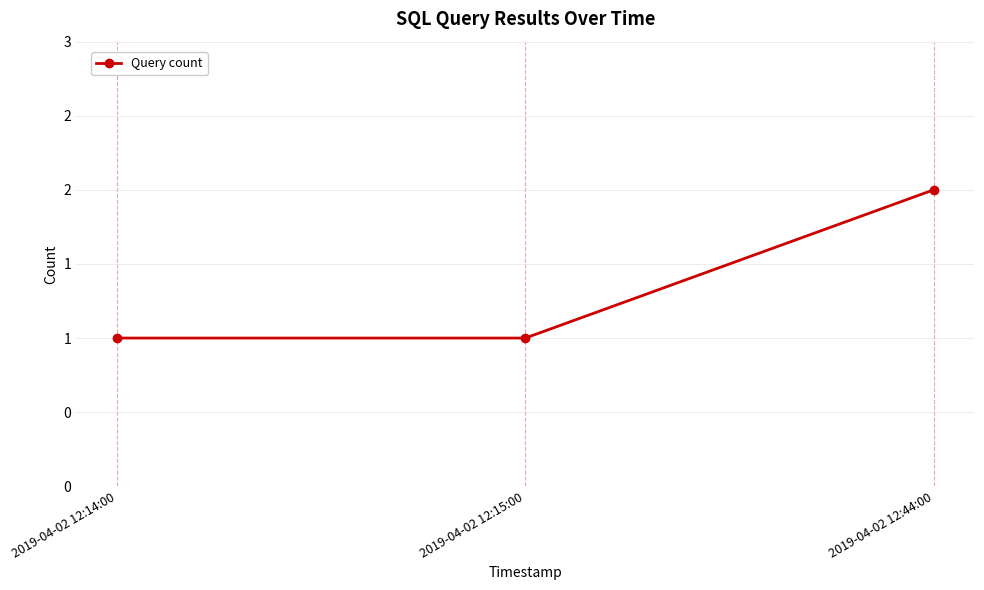

The value at 2019-04-02 12:44:00 is 2. True or false?

True